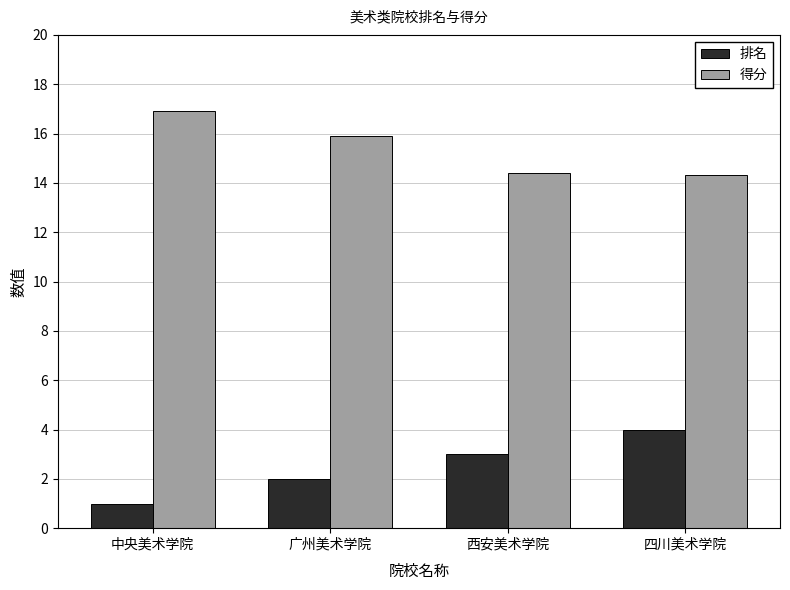

What is the spread (max minus min) of values at 西安美术学院?

11.4